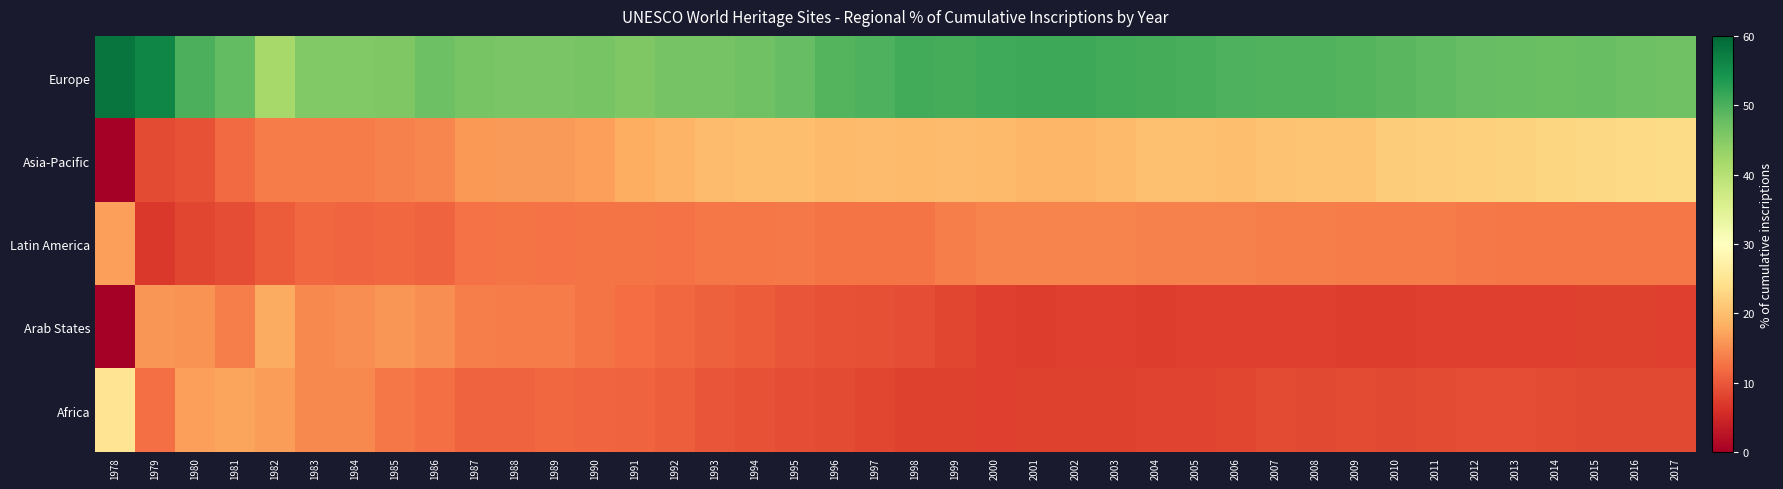

What is the total value across all series at 2011?

100.0